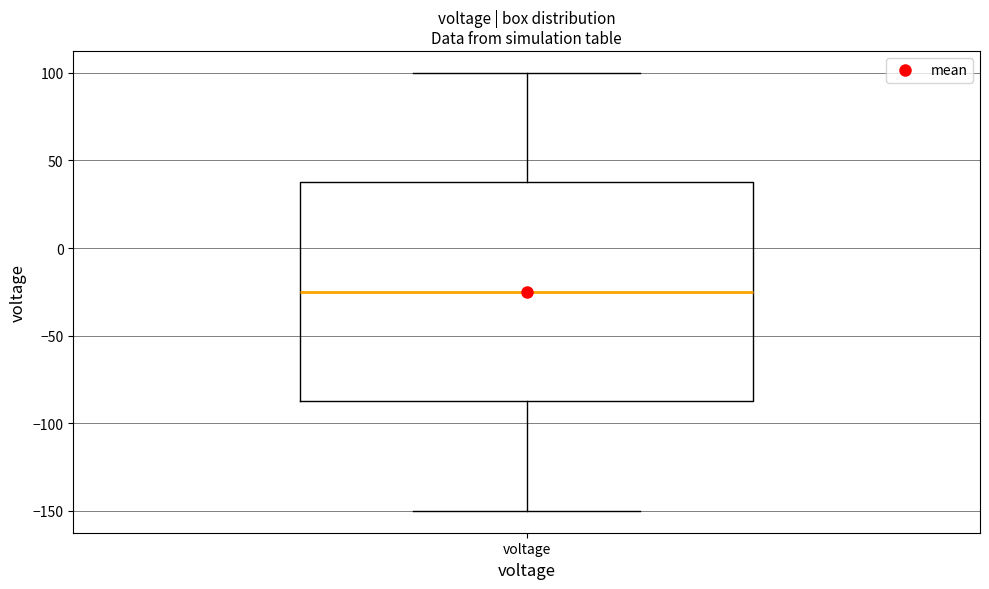

Where is the lower edge of the box for voltage on the y-axis? The values are not printed on the chart, so give them approximately, as read against the axis.

-85